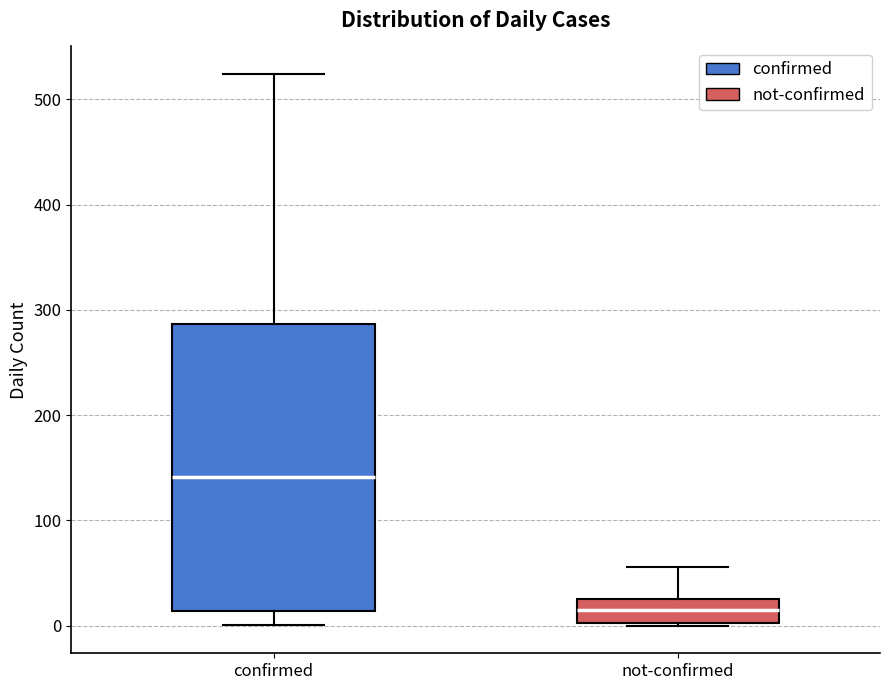

Where is the upper edge of the box for confirmed on the y-axis? The values are not printed on the chart, so give them approximately, as read against the axis.

290